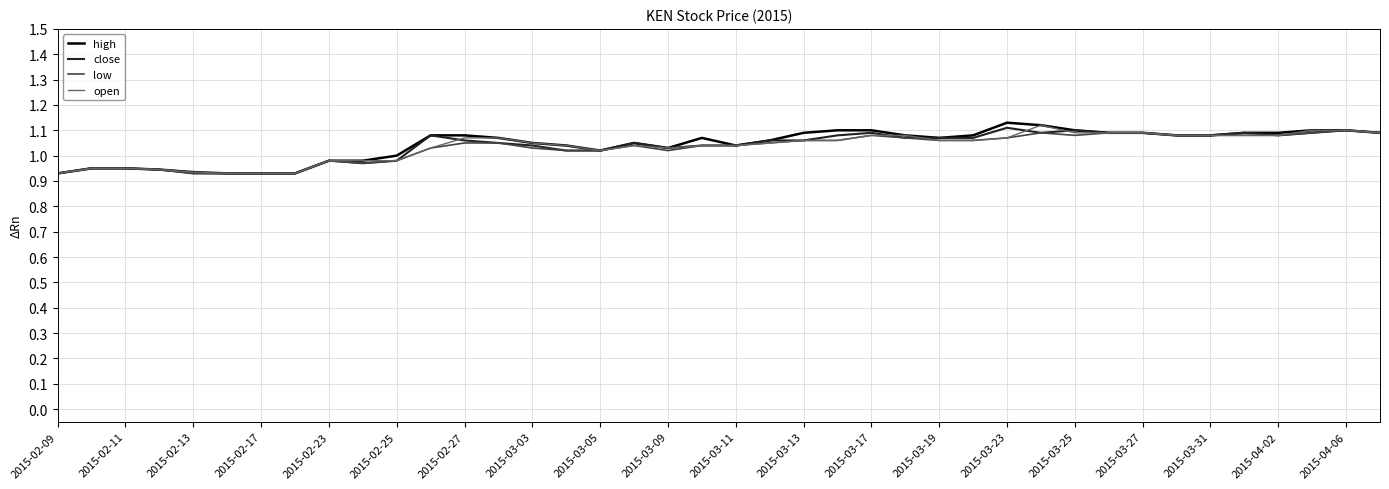

True or false: high has a value of 1.3 at 2015-02-25.

False